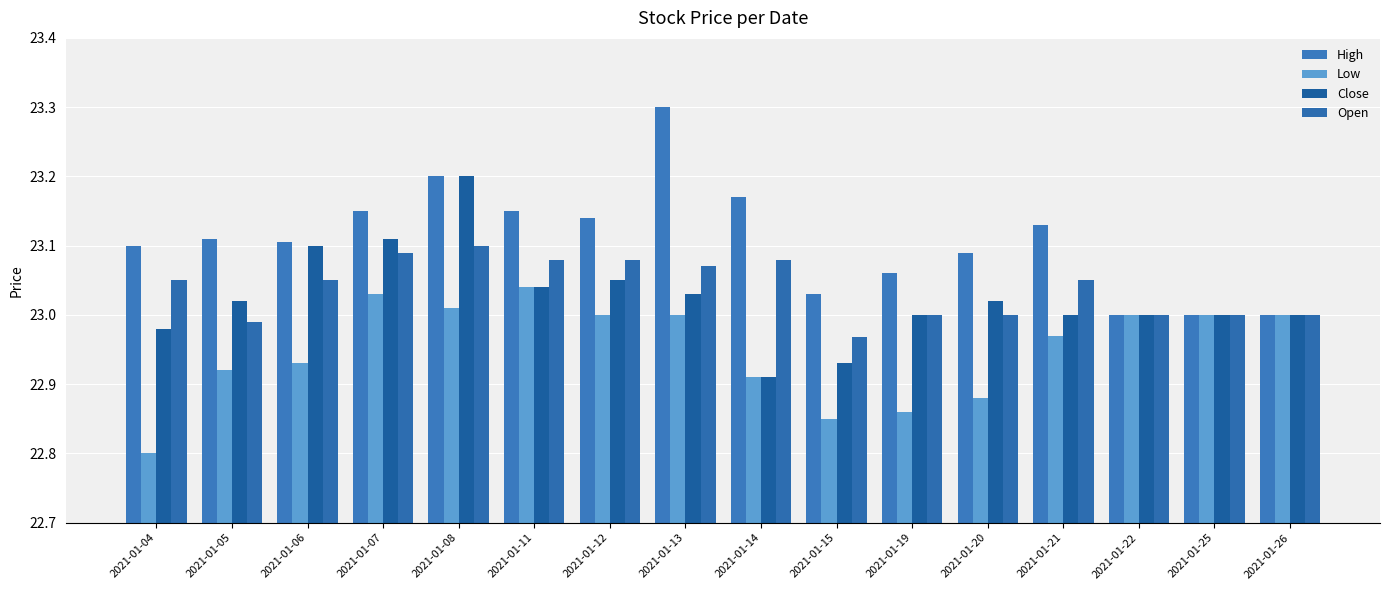

Which series has the largest range (max minus min)?

High